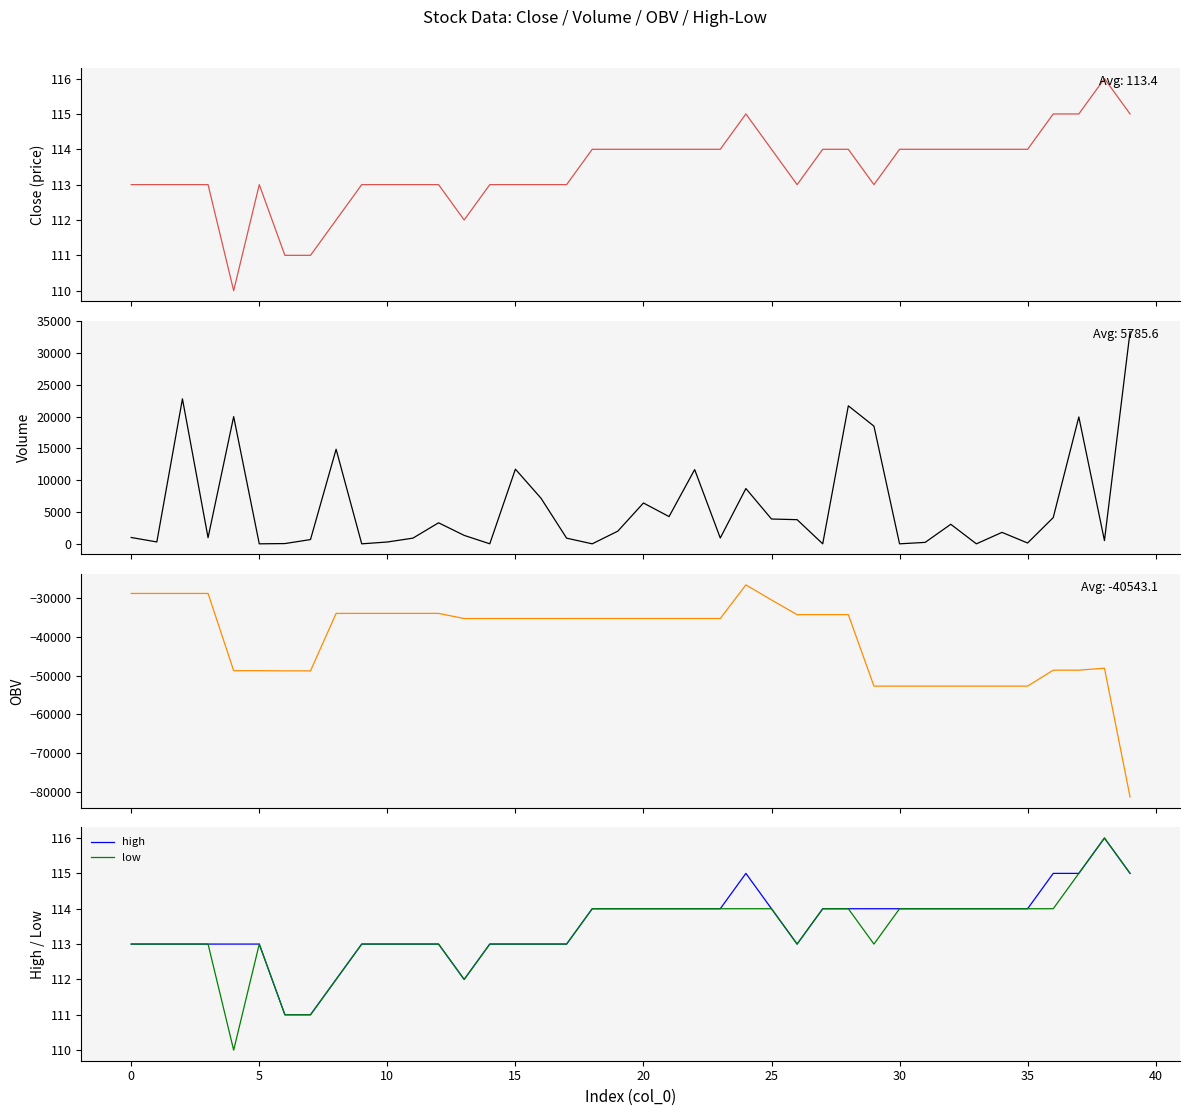

What is the difference between the second highest and second lowest values in the close series?

4.0